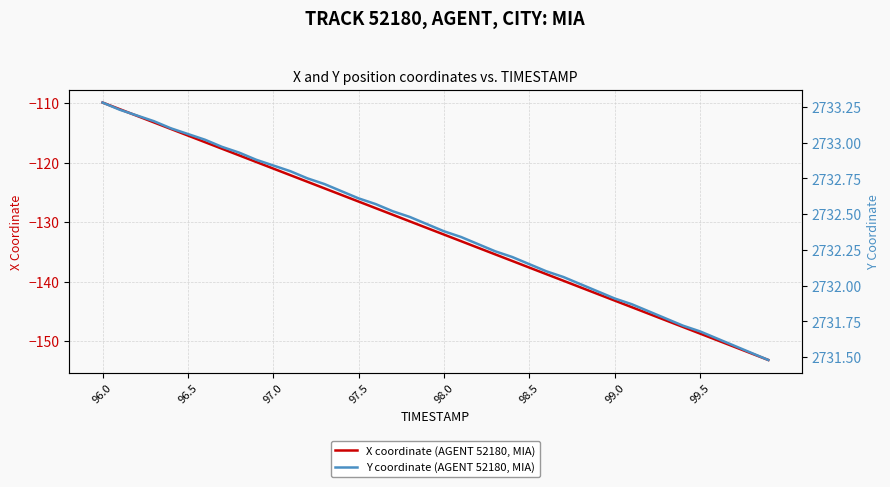

At which label does X coordinate (AGENT 52180, MIA) reach its peak?

96.0